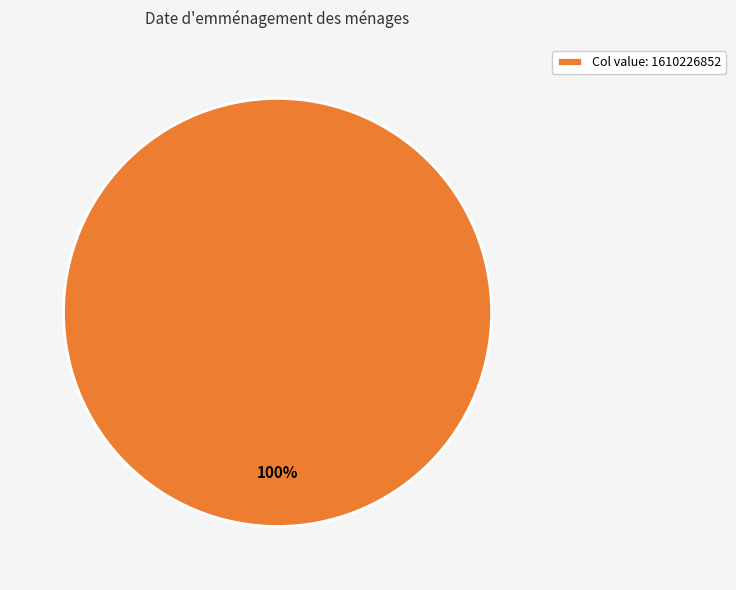

Is Col value: 1610226852 the majority of the pie?

Yes